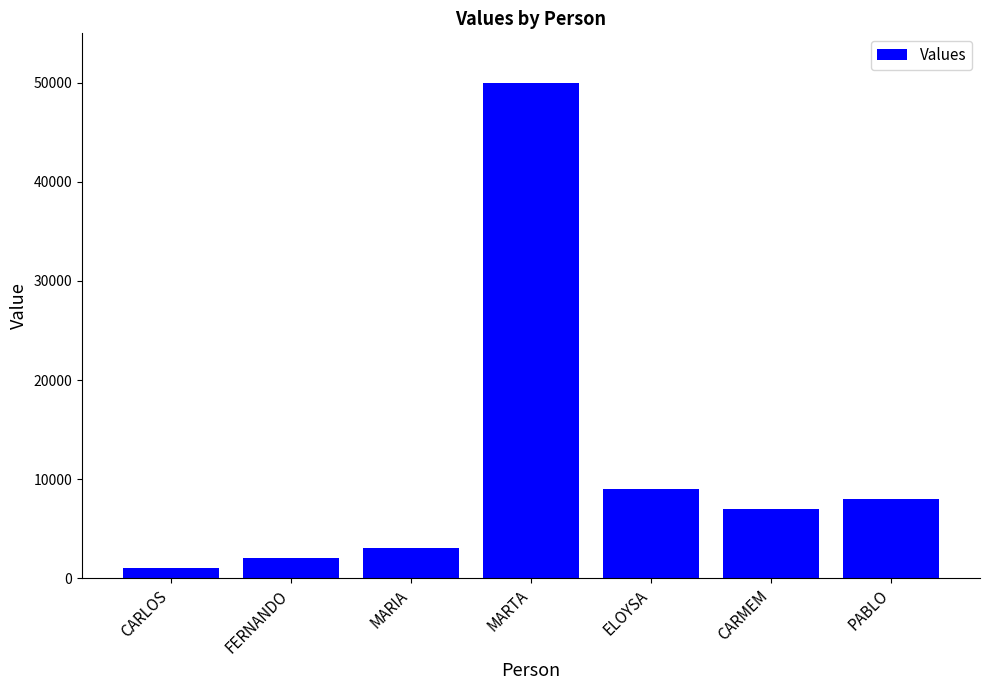

What is the difference between the maximum and second lowest values?

48000